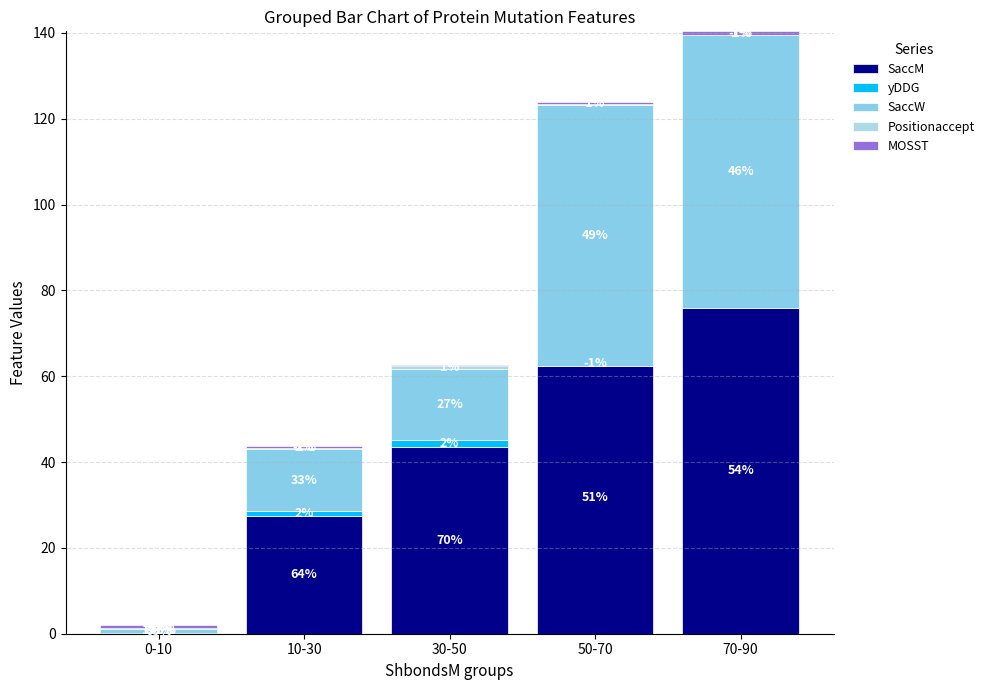

Where does the SaccM series first go above 43?

30-50